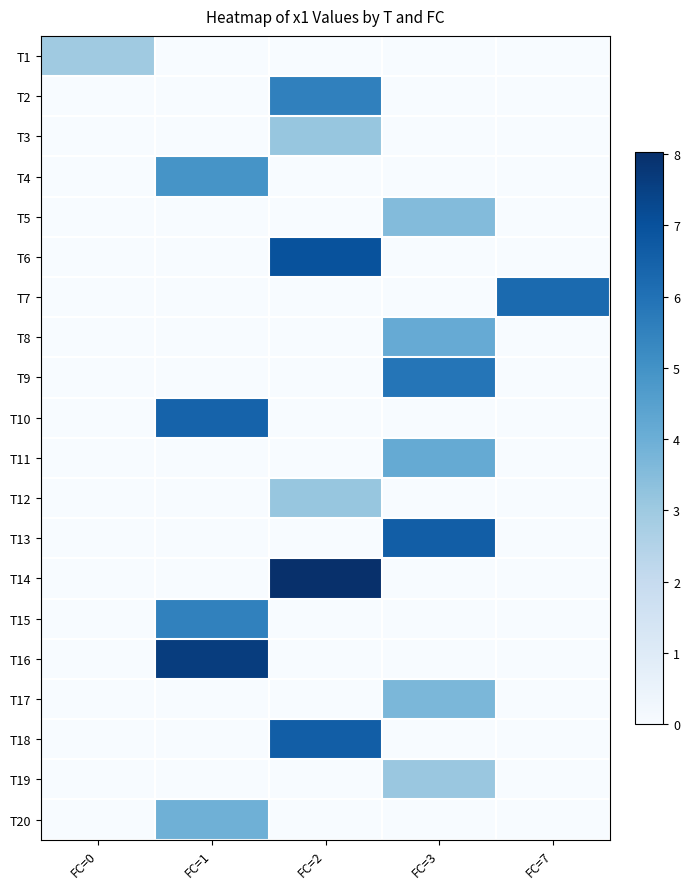

Reading right to left, what are all the values shown in this chart?

T1: FC=7=0.0	FC=3=0.0	FC=2=0.0	FC=1=0.0	FC=0=3.0
T2: FC=7=0.0	FC=3=0.0	FC=2=5.5	FC=1=0.0	FC=0=0.0
T3: FC=7=0.0	FC=3=0.0	FC=2=3.1	FC=1=0.0	FC=0=0.0
T4: FC=7=0.0	FC=3=0.0	FC=2=0.0	FC=1=4.9	FC=0=0.0
T5: FC=7=0.0	FC=3=3.5	FC=2=0.0	FC=1=0.0	FC=0=0.0
T6: FC=7=0.0	FC=3=0.0	FC=2=7.0	FC=1=0.0	FC=0=0.0
T7: FC=7=6.2	FC=3=0.0	FC=2=0.0	FC=1=0.0	FC=0=0.0
T8: FC=7=0.0	FC=3=4.1	FC=2=0.0	FC=1=0.0	FC=0=0.0
T9: FC=7=0.0	FC=3=5.9	FC=2=0.0	FC=1=0.0	FC=0=0.0
T10: FC=7=0.0	FC=3=0.0	FC=2=0.0	FC=1=6.4	FC=0=0.0
T11: FC=7=0.0	FC=3=4.2	FC=2=0.0	FC=1=0.0	FC=0=0.0
T12: FC=7=0.0	FC=3=0.0	FC=2=3.1	FC=1=0.0	FC=0=0.0
T13: FC=7=0.0	FC=3=6.6	FC=2=0.0	FC=1=0.0	FC=0=0.0
T14: FC=7=0.0	FC=3=0.0	FC=2=8.0	FC=1=0.0	FC=0=0.0
T15: FC=7=0.0	FC=3=0.0	FC=2=0.0	FC=1=5.5	FC=0=0.0
T16: FC=7=0.0	FC=3=0.0	FC=2=0.0	FC=1=7.6	FC=0=0.0
T17: FC=7=0.0	FC=3=3.7	FC=2=0.0	FC=1=0.0	FC=0=0.0
T18: FC=7=0.0	FC=3=0.0	FC=2=6.6	FC=1=0.0	FC=0=0.0
T19: FC=7=0.0	FC=3=3.1	FC=2=0.0	FC=1=0.0	FC=0=0.0
T20: FC=7=0.0	FC=3=0.0	FC=2=0.0	FC=1=3.9	FC=0=0.0